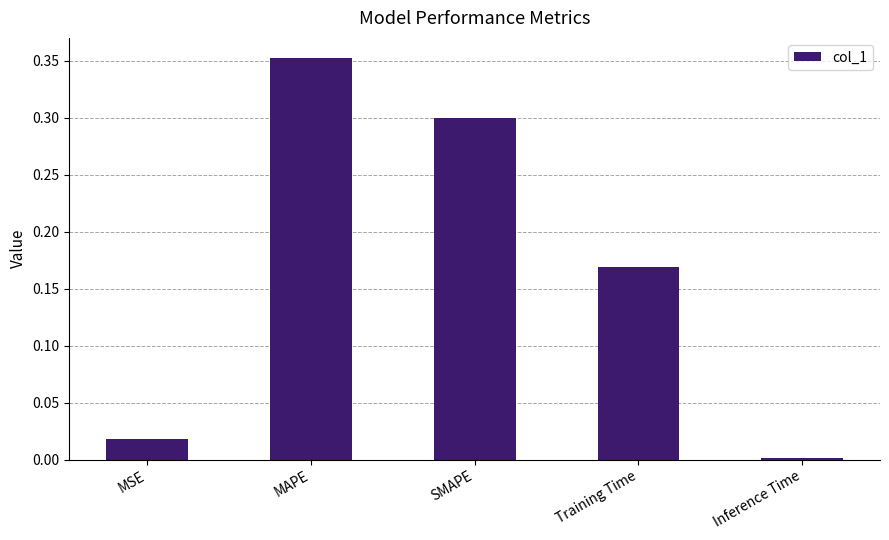

The chart shows a value of 0.0 at Inference Time. True or false?

True